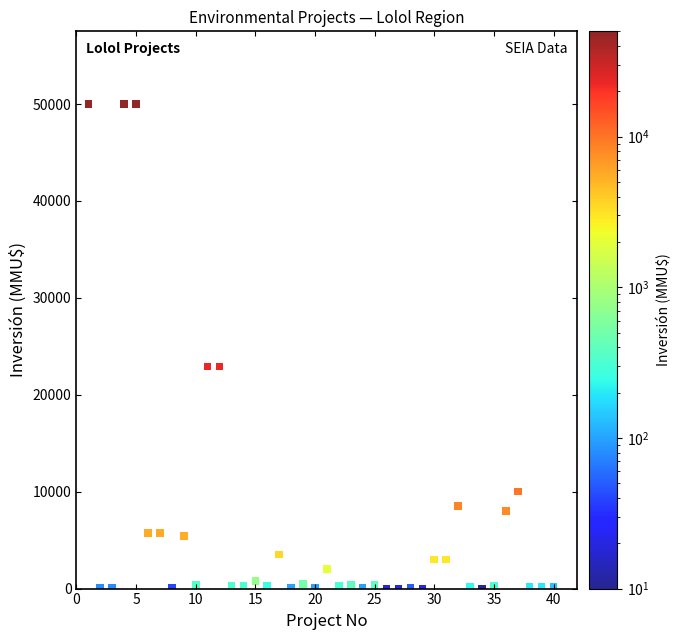

What is the range of X values (max minus min)?

39